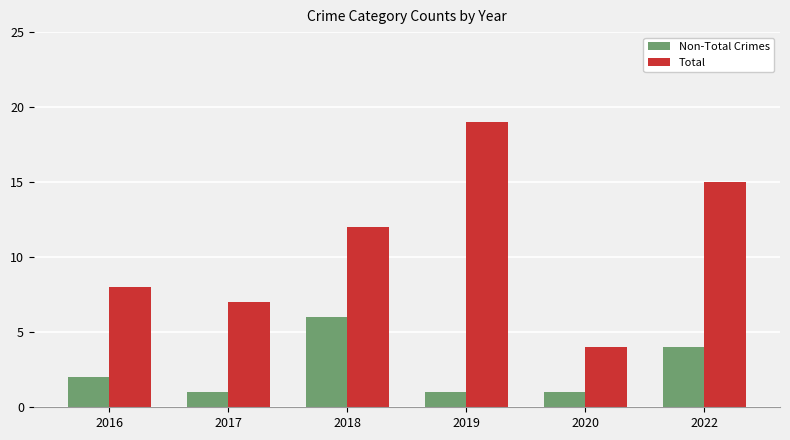

Is it true that Total equals 7 at 2017?

True